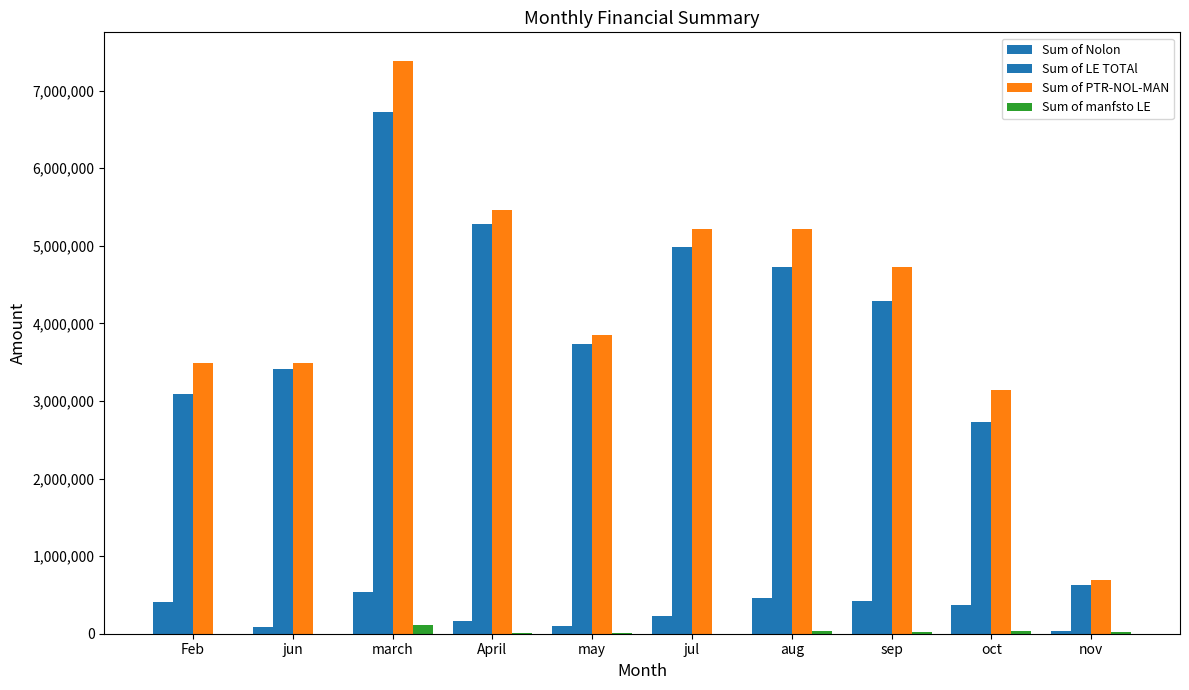

Is the value of Sum of Nolon at nov greater than the value of Sum of manfsto LE at may?

Yes